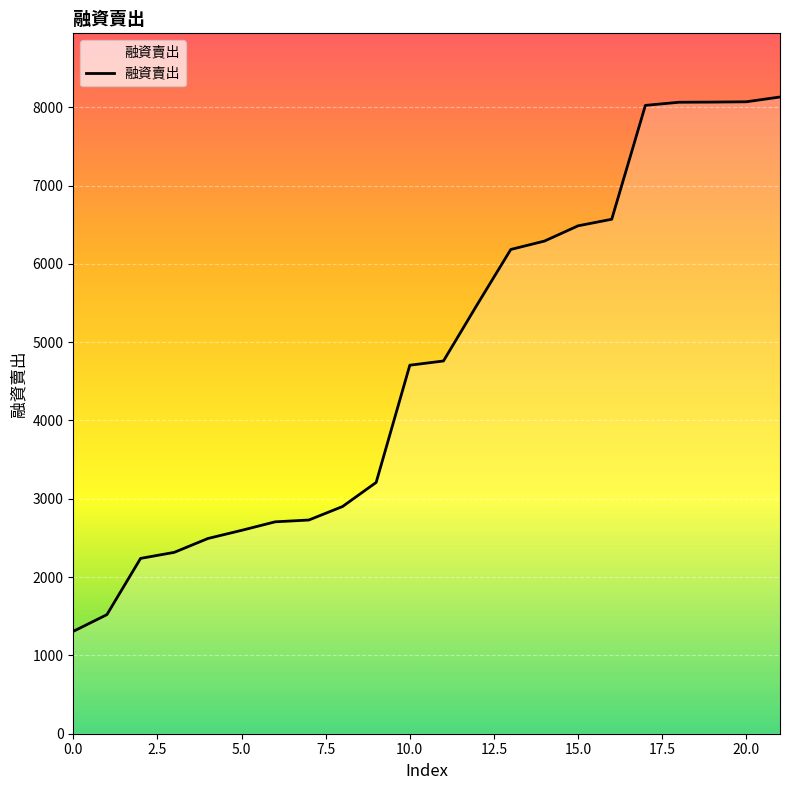

What is the difference between the maximum and minimum values?

6824